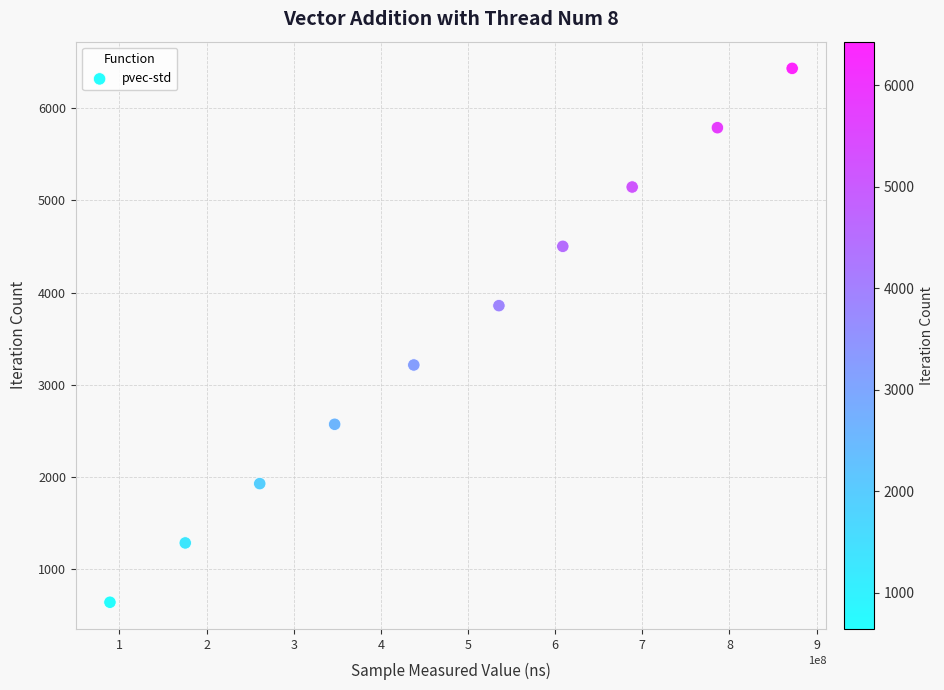

What is the range of Y values (max minus min)?

5787